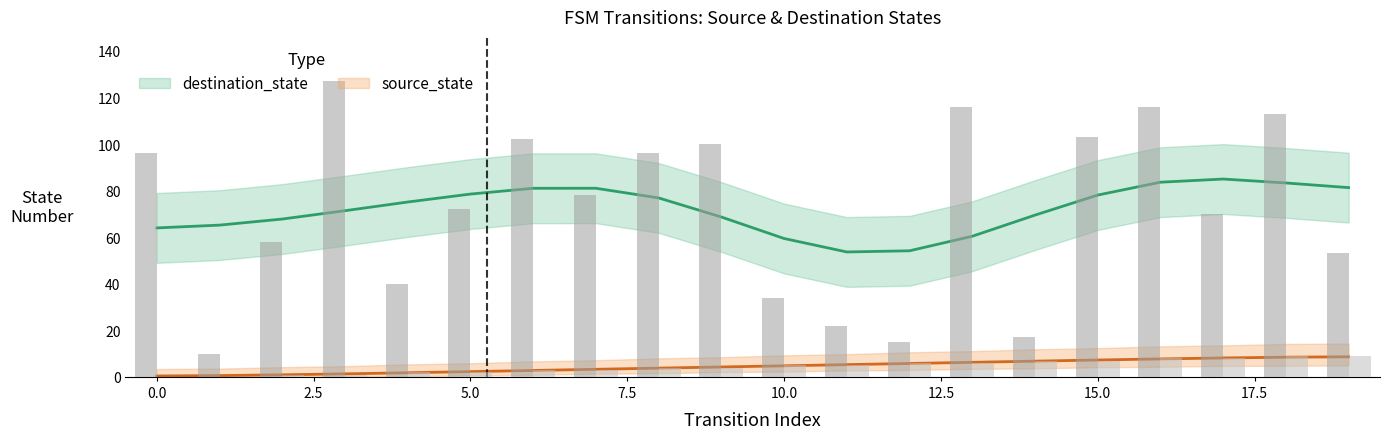

Is it true that source_state equals 4 at 19?

False